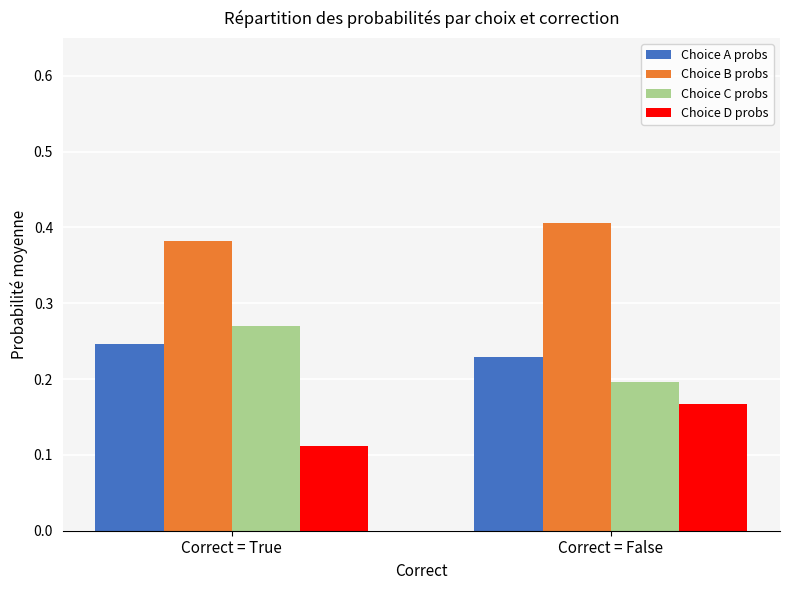

What position from the left is Correct = True?

1